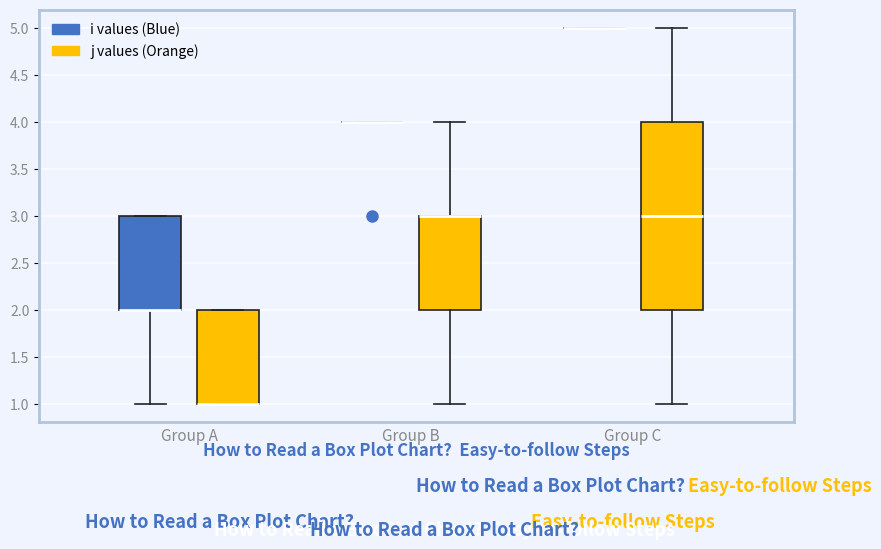

Reading left to right, read every box against the y-axis: the position of its median line, the range the box covers, and the ends of its whiskers. The values are not printed on the chart, so give them approximately, as read against the axis.

Group A (i values (Blue)): median 2 (drawn on the box's lower edge), box 2 to 3, whiskers 1 to 3
Group A (j values (Orange)): median 1 (drawn on the box's lower edge), box 1 to 2, whiskers 1 to 2
Group B (i values (Blue)): box collapsed to a line at 4, whiskers 4 to 4
Group B (j values (Orange)): median 3 (drawn on the box's upper edge), box 2 to 3, whiskers 1 to 4
Group C (i values (Blue)): box collapsed to a line at 5, whiskers 5 to 5
Group C (j values (Orange)): median 3, box 2 to 4, whiskers 1 to 5